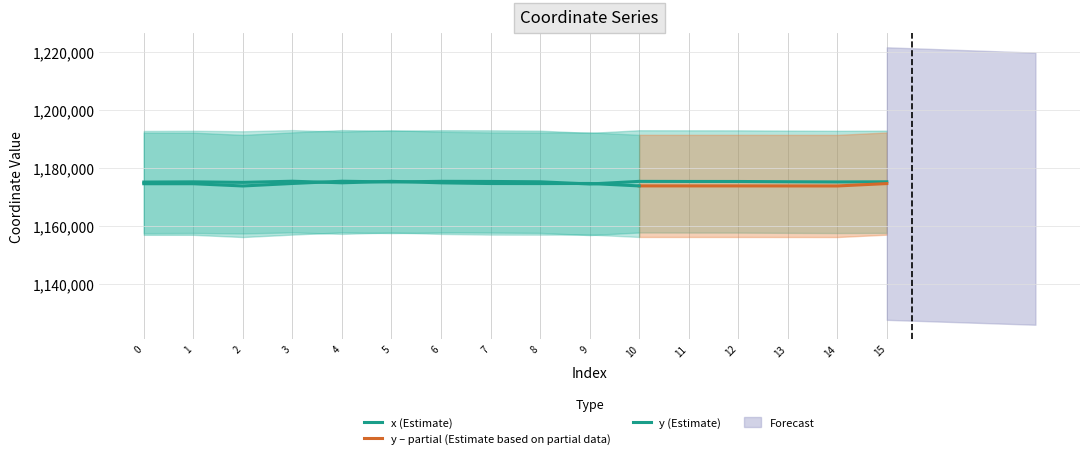

What is the smallest value displayed?

1173783.2